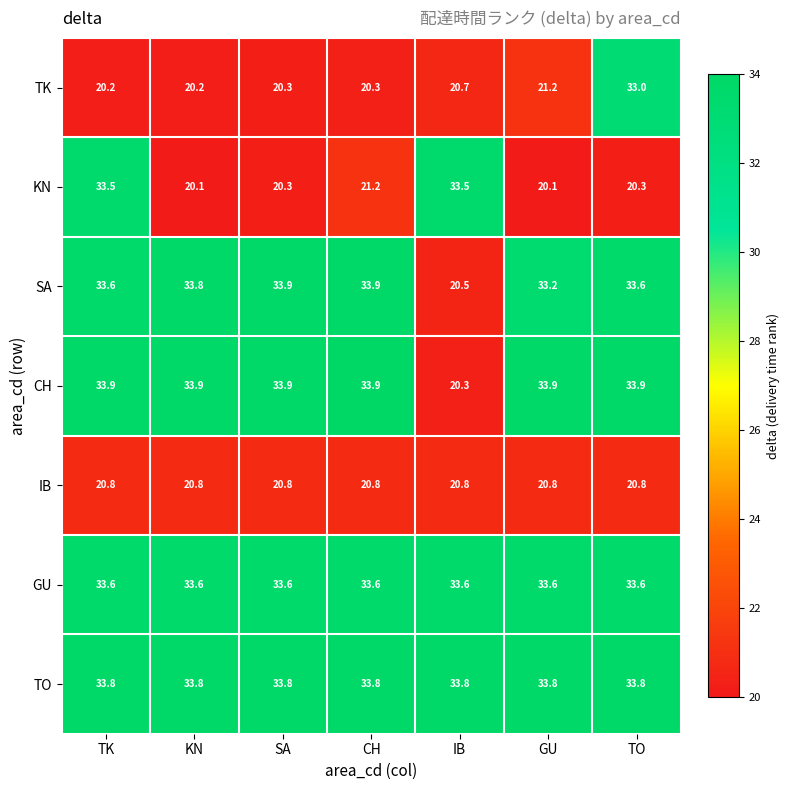

What value does the GU series have at TO?

33.6